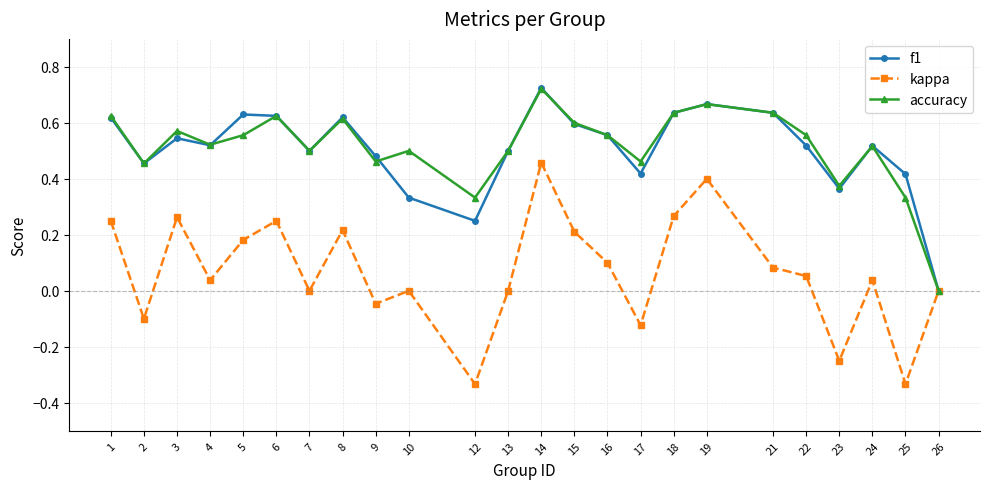

Which category has the lowest value in the f1 series?

26